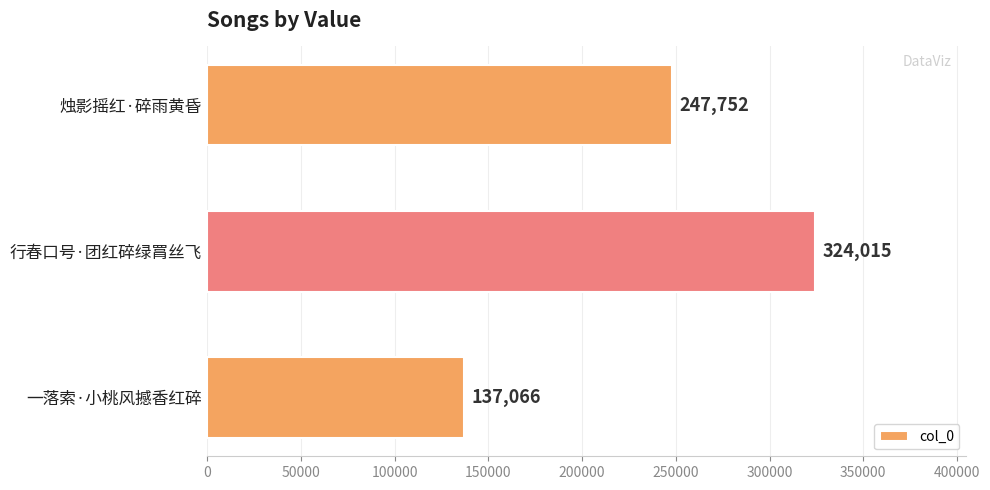

Reading top to bottom, list all the values displayed in this chart.

烛影摇红·碎雨黄昏=247752	行春口号·团红碎绿罥丝飞=324015	一落索·小桃风撼香红碎=137066